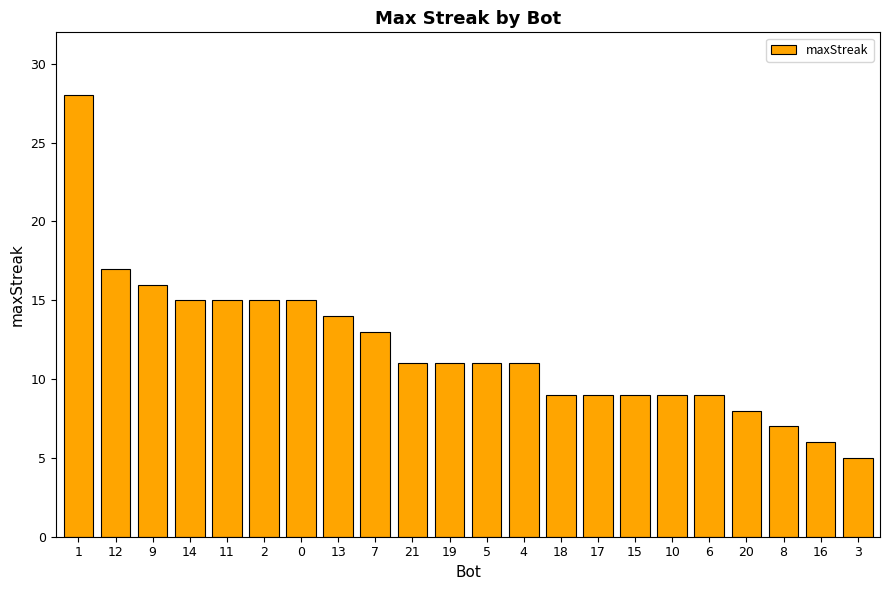

Count the number of data series in this chart.

1